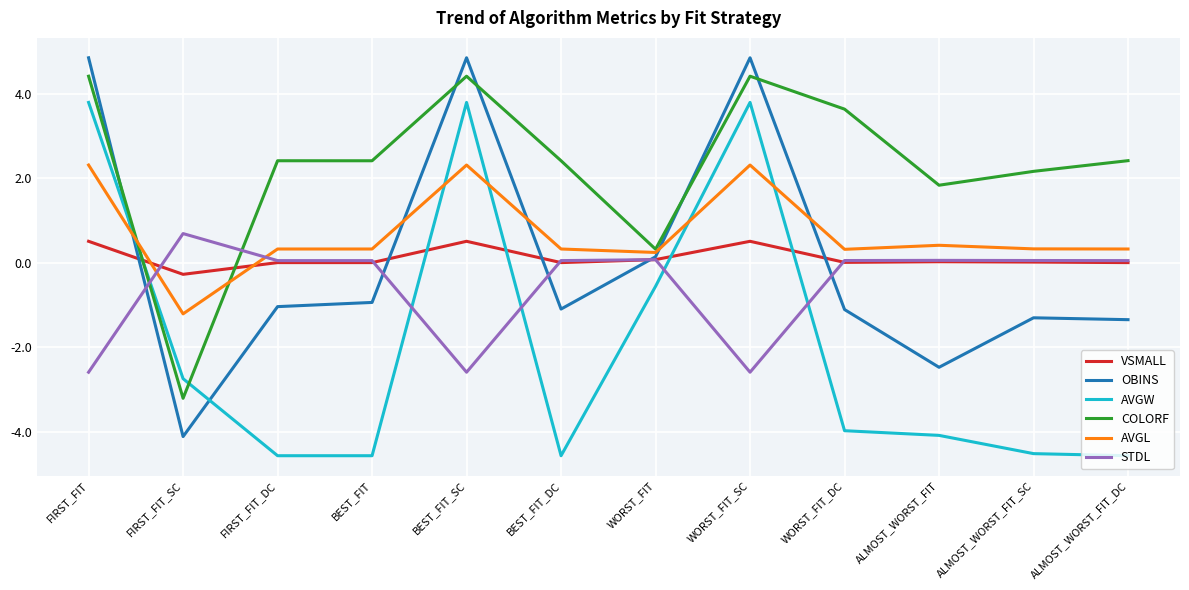

At FIRST_FIT, list the series in order from largest to smallest.

OBINS, COLORF, AVGW, AVGL, VSMALL, STDL